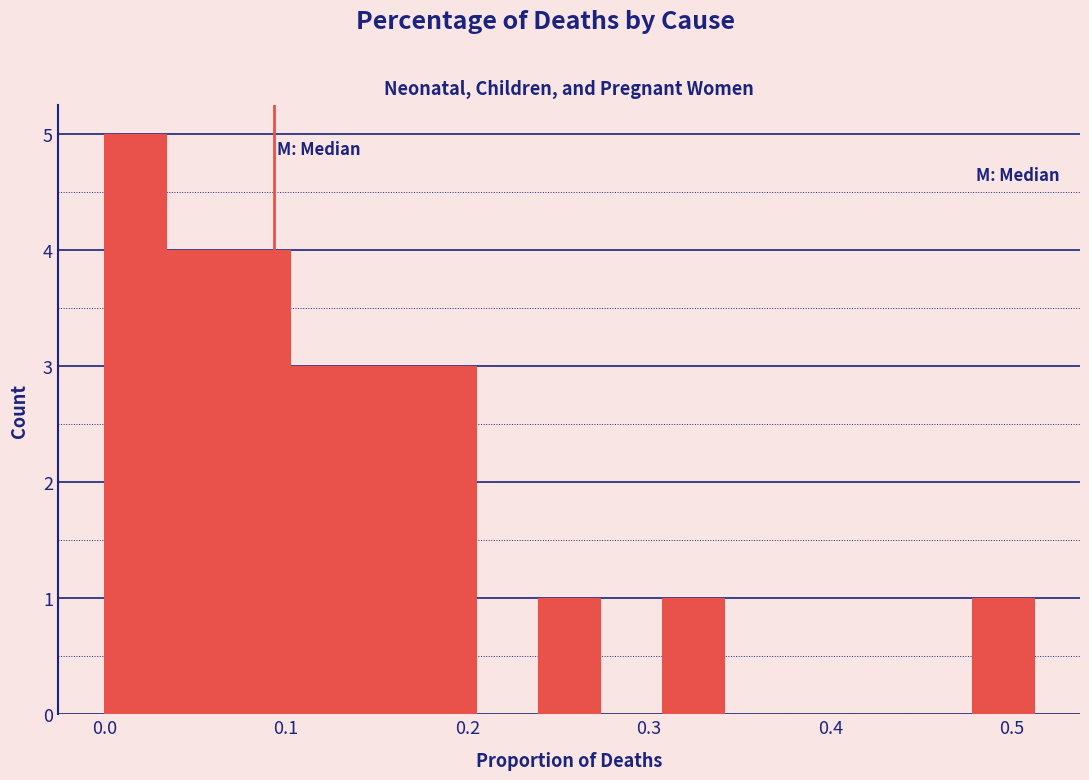

Around what value on the x-axis is the tallest bar? Give the approximate position of its centre, as read against the axis.

0.02